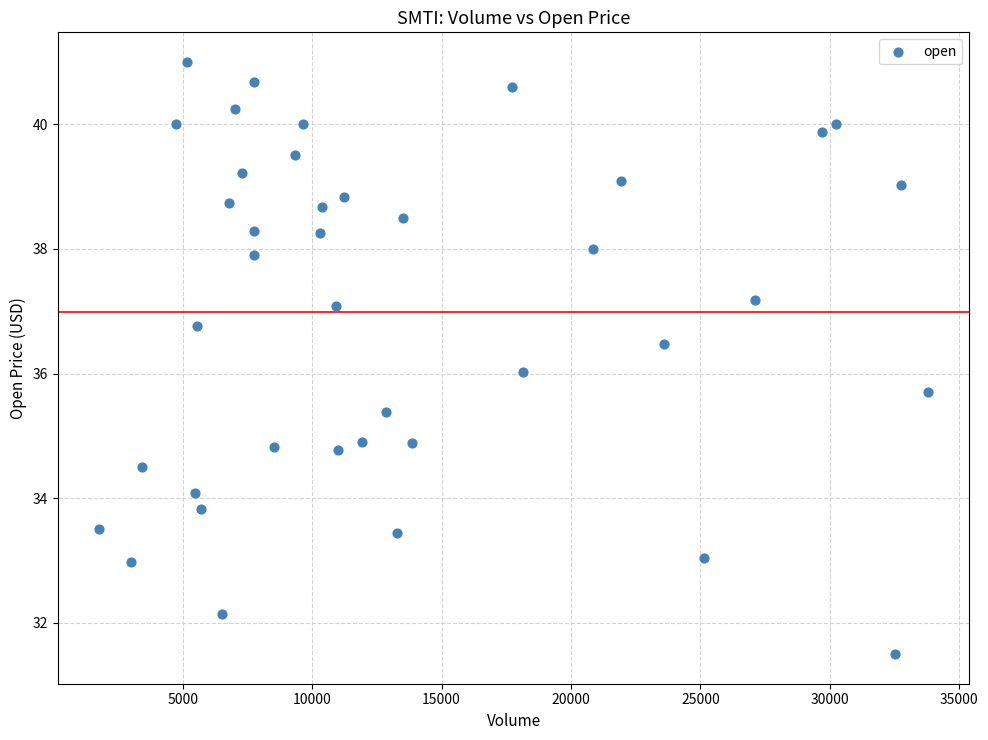

What is the range of X values (max minus min)?

32014.0